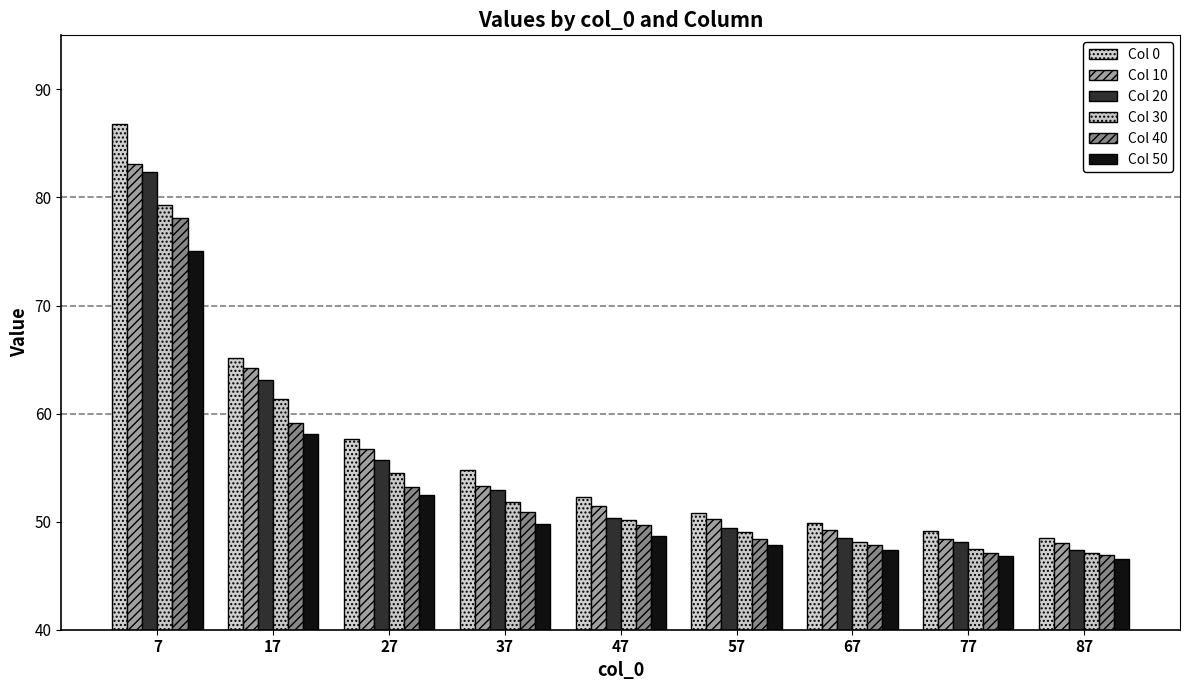

Reading left to right, extract all data points from this chart.

Col 0: 7=86.8	17=65.1	27=57.6	37=54.7	47=52.3	57=50.8	67=49.9	77=49.2	87=48.5
Col 10: 7=83.1	17=64.2	27=56.7	37=53.3	47=51.5	57=50.2	67=49.2	77=48.4	87=48.0
Col 20: 7=82.3	17=63.1	27=55.7	37=52.9	47=50.4	57=49.4	67=48.5	77=48.1	87=47.4
Col 30: 7=79.3	17=61.4	27=54.5	37=51.8	47=50.1	57=49.1	67=48.1	77=47.5	87=47.1
Col 40: 7=78.1	17=59.1	27=53.2	37=50.9	47=49.7	57=48.4	67=47.8	77=47.1	87=46.9
Col 50: 7=75.1	17=58.1	27=52.5	37=49.8	47=48.7	57=47.9	67=47.3	77=46.8	87=46.6